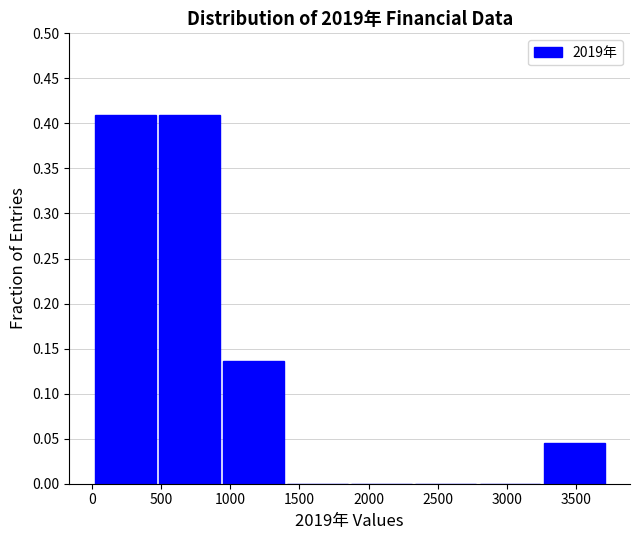

How tall is the bar that spans 500 to 950 on the x-axis? Neither the bar edges nor the heights are printed on the chart, so give them approximately, as read against the axes.

0.410